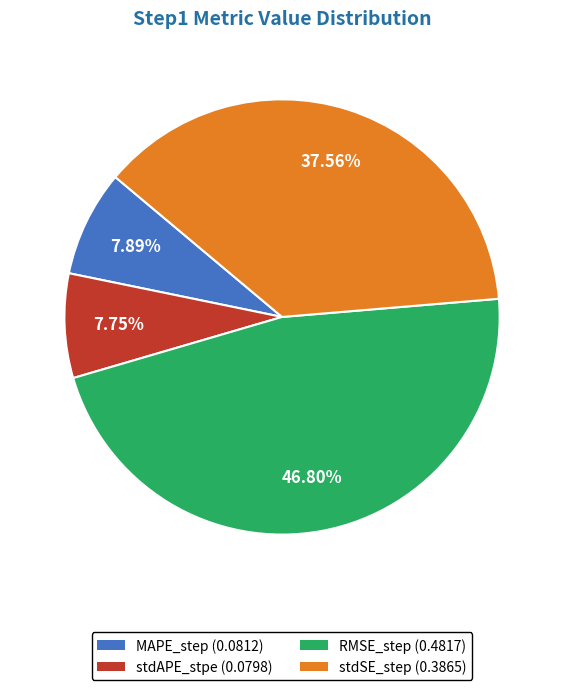

What percentage is NOT represented by MAPE_step?

92.1%